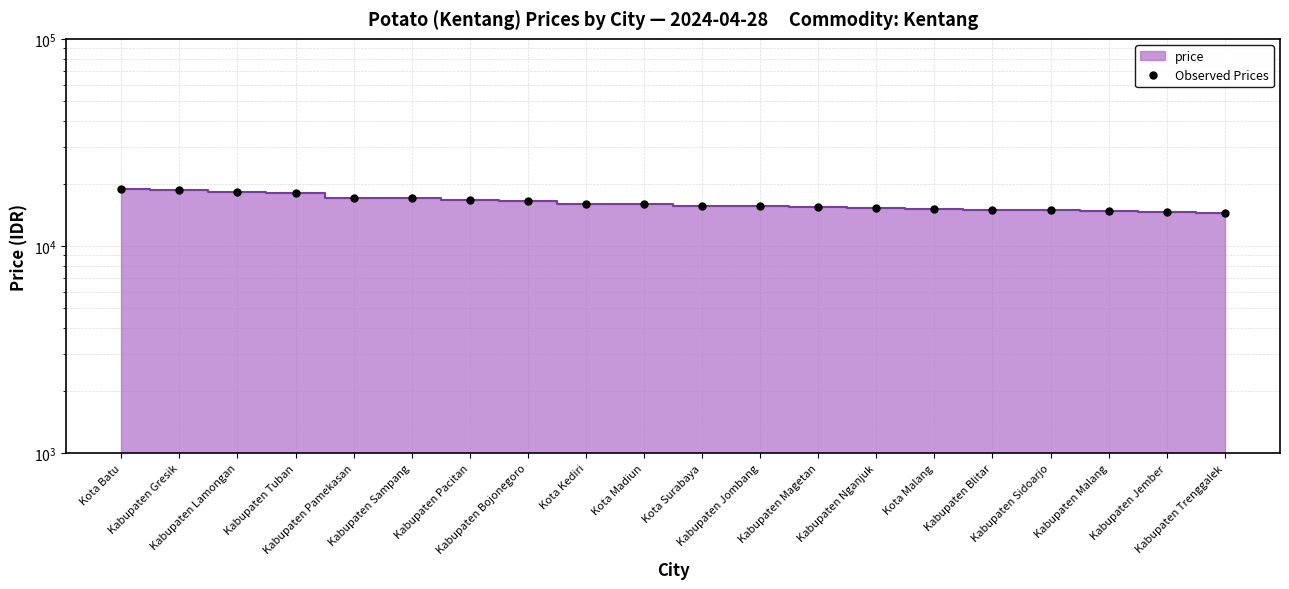

What is the average value?

16198